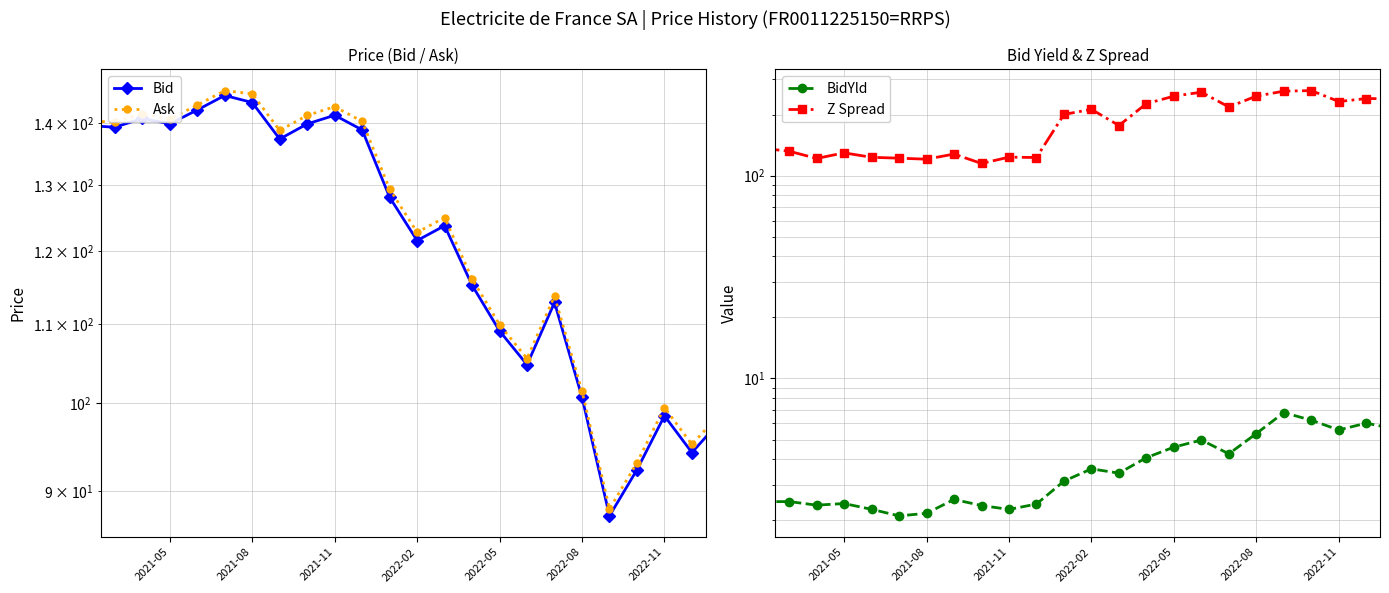

How many lines are shown in the chart?

4